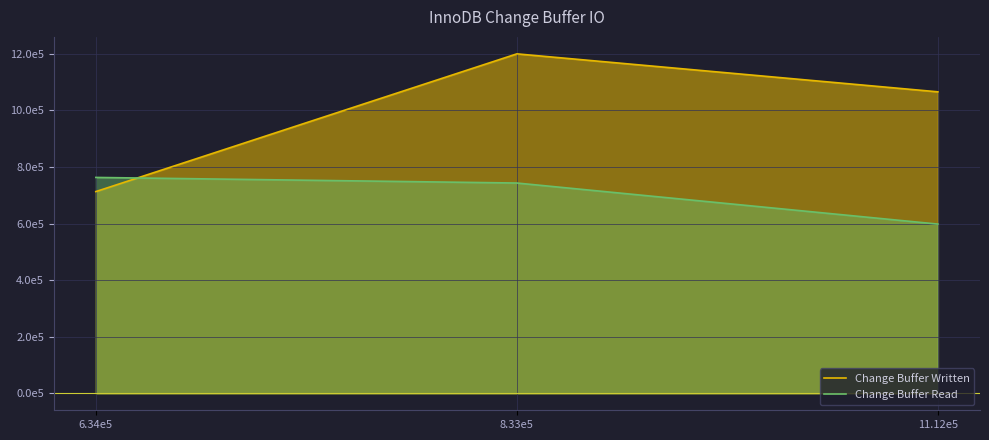

Where does the Change Buffer Written series first go above 1065624?

8.33e5